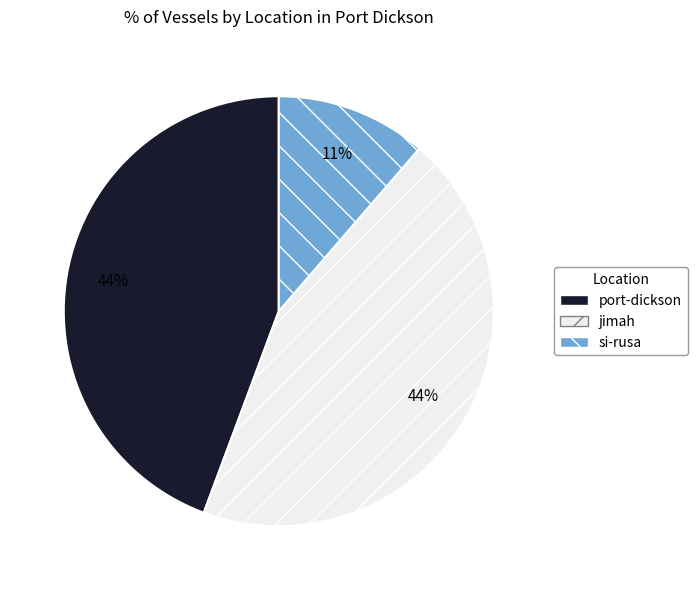

To the nearest percent, what percentage of the pie is jimah?

44%